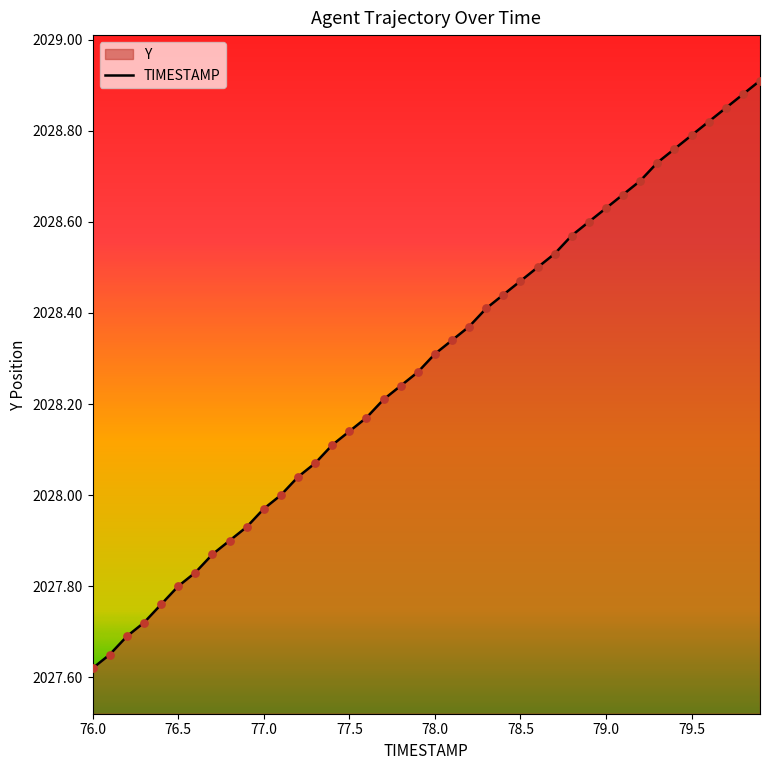

Which series has the widest spread of Y values?

TIMESTAMP